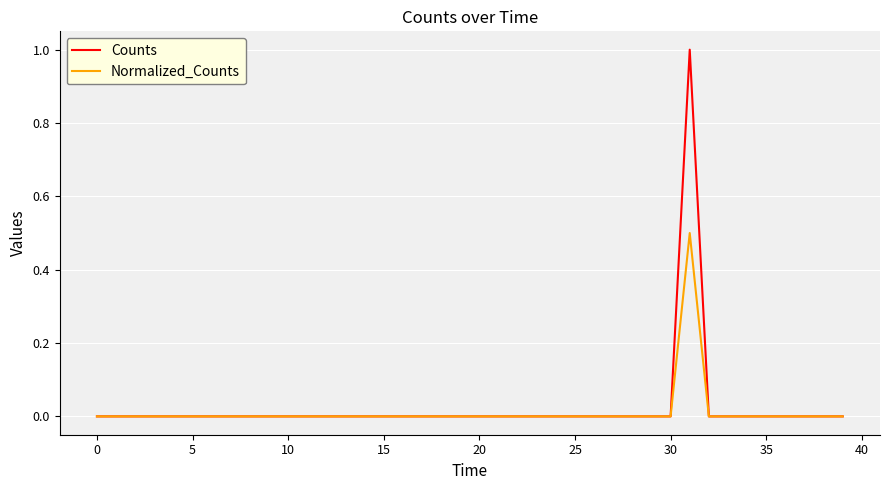

What is the highest value of the Normalized_Counts series?

0.5